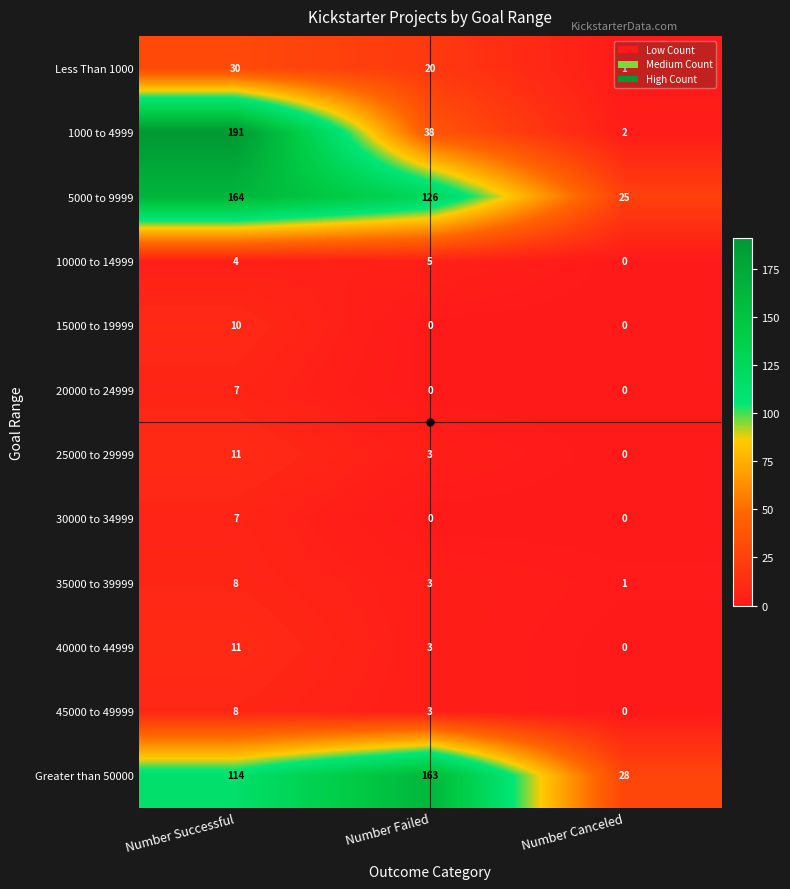

What is the sum of all Less Than 1000 values?

51